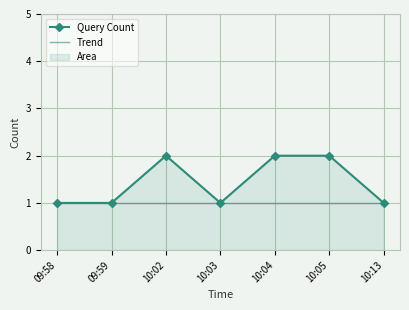

Rank the categories by value from lowest to highest.

09:58, 09:59, 10:03, 10:13, 10:02, 10:04, 10:05